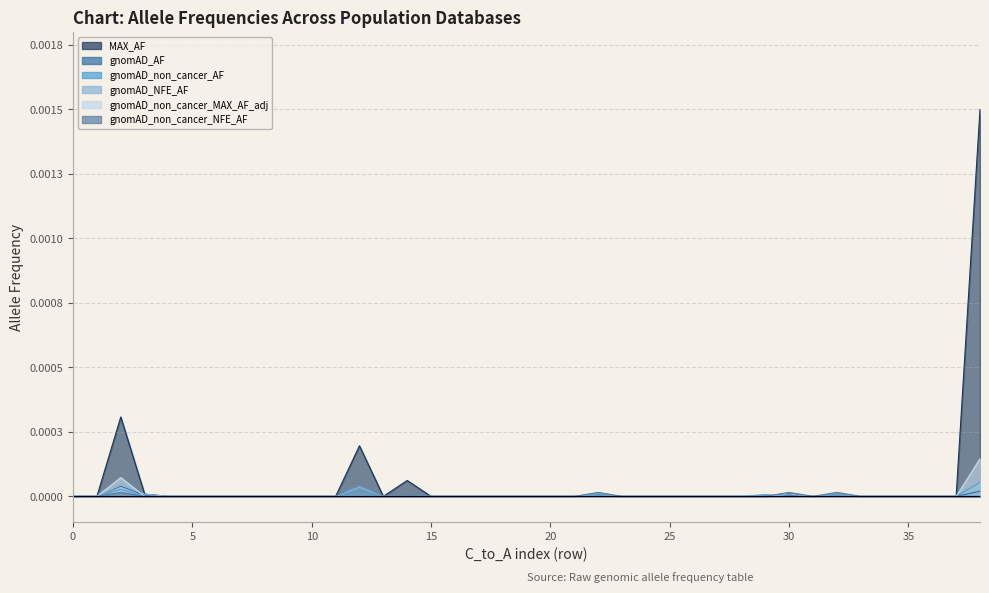

How many categories are shown in the chart?

39